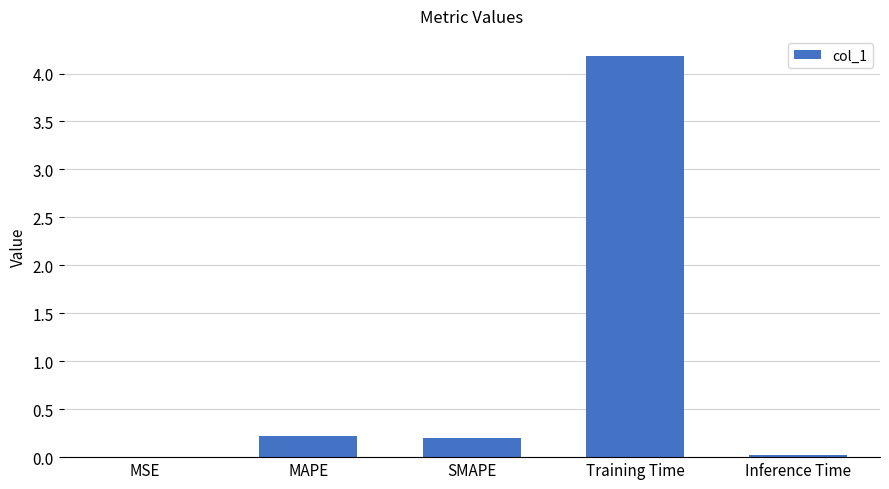

Which has a higher value, MAPE or Inference Time?

MAPE